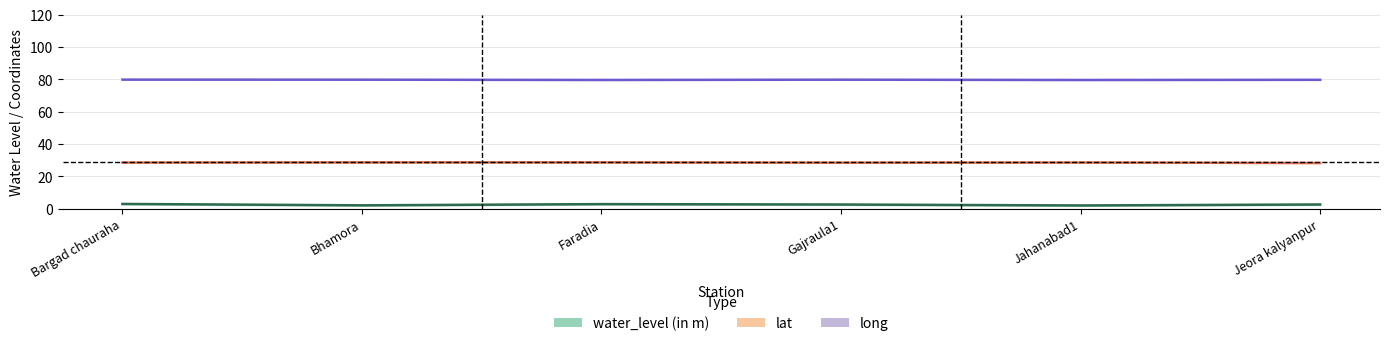

Reading right to left, what are all the values shown in this chart?

water_level (in m): Jeora kalyanpur=2.6	Jahanabad1=2.0	Gajraula1=2.6	Faradia=2.9	Bhamora=2.1	Bargad chauraha=3.0
lat: Jeora kalyanpur=28.3	Jahanabad1=28.6	Gajraula1=28.5	Faradia=28.7	Bhamora=28.7	Bargad chauraha=28.6
long: Jeora kalyanpur=79.8	Jahanabad1=79.7	Gajraula1=79.9	Faradia=79.7	Bhamora=79.9	Bargad chauraha=79.9